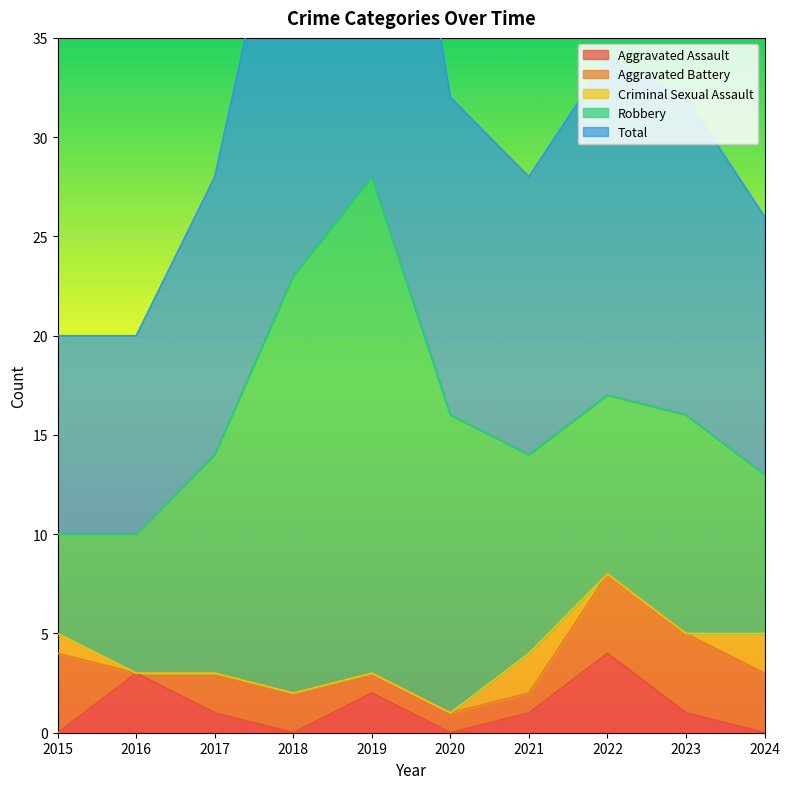

Is it true that Criminal Sexual Assault equals 2 at 2024?

True